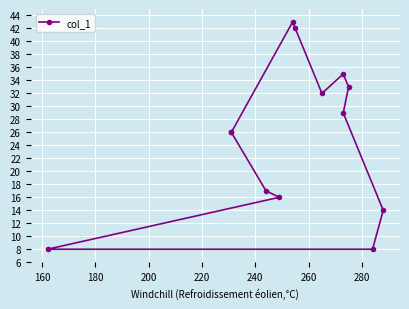

What is the minimum value shown in the chart?

8